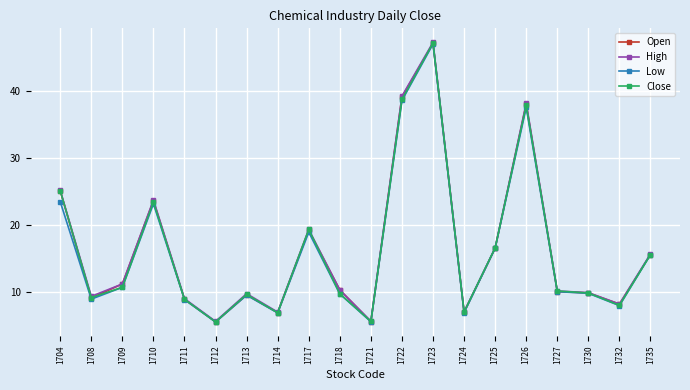

Is the value of Low at 1717 greater than the value of High at 1725?

Yes